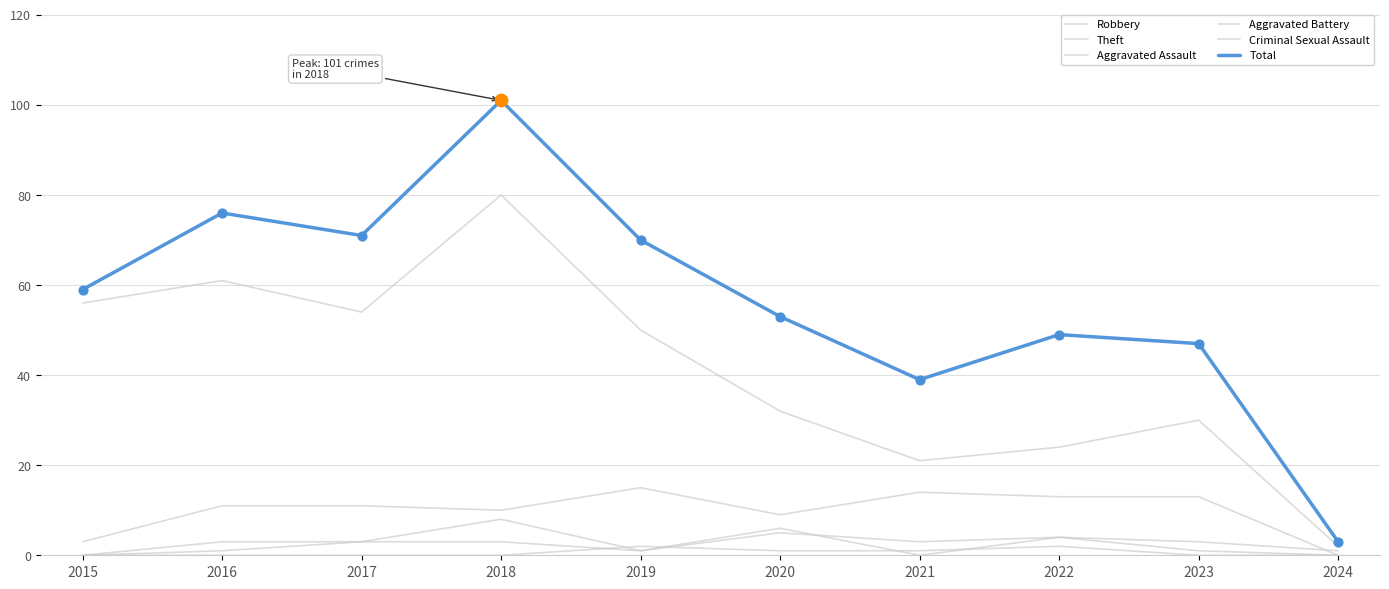

Does the chart have visible grid lines?

Yes